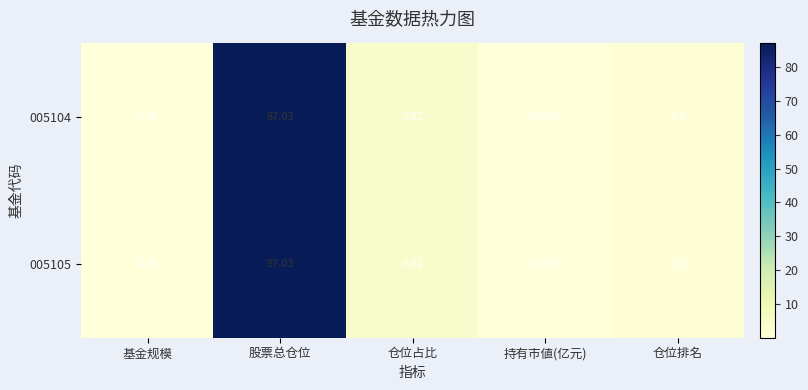

Rank the categories by 005104 value from highest to lowest.

股票总仓位, 仓位占比, 仓位排名, 基金规模, 持有市値(亿元)